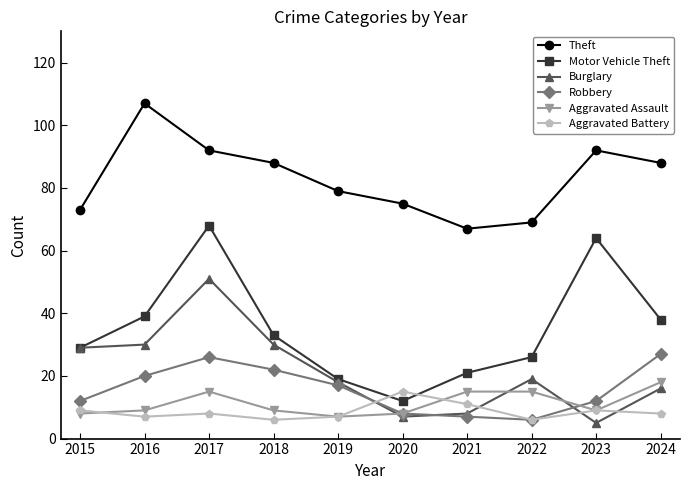

The Burglary series shows 26 at 2024. True or false?

False